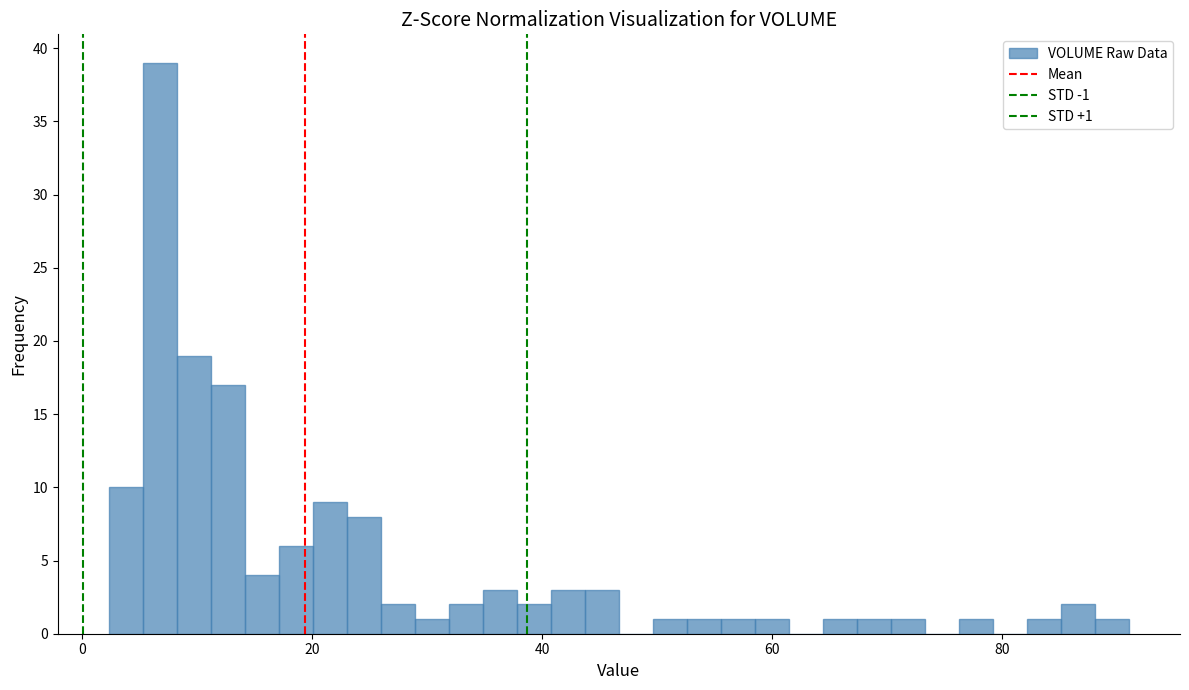

Read against the x-axis, roughly where is the centre of the tallest bar?

6